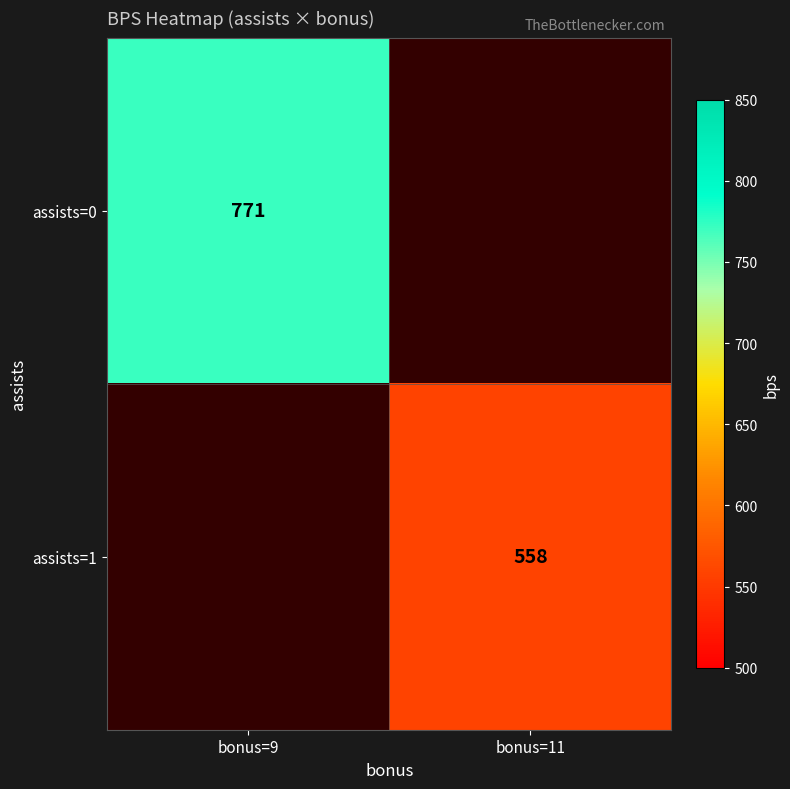

True or false: assists=1 has a value of 558 at bonus=11.

True